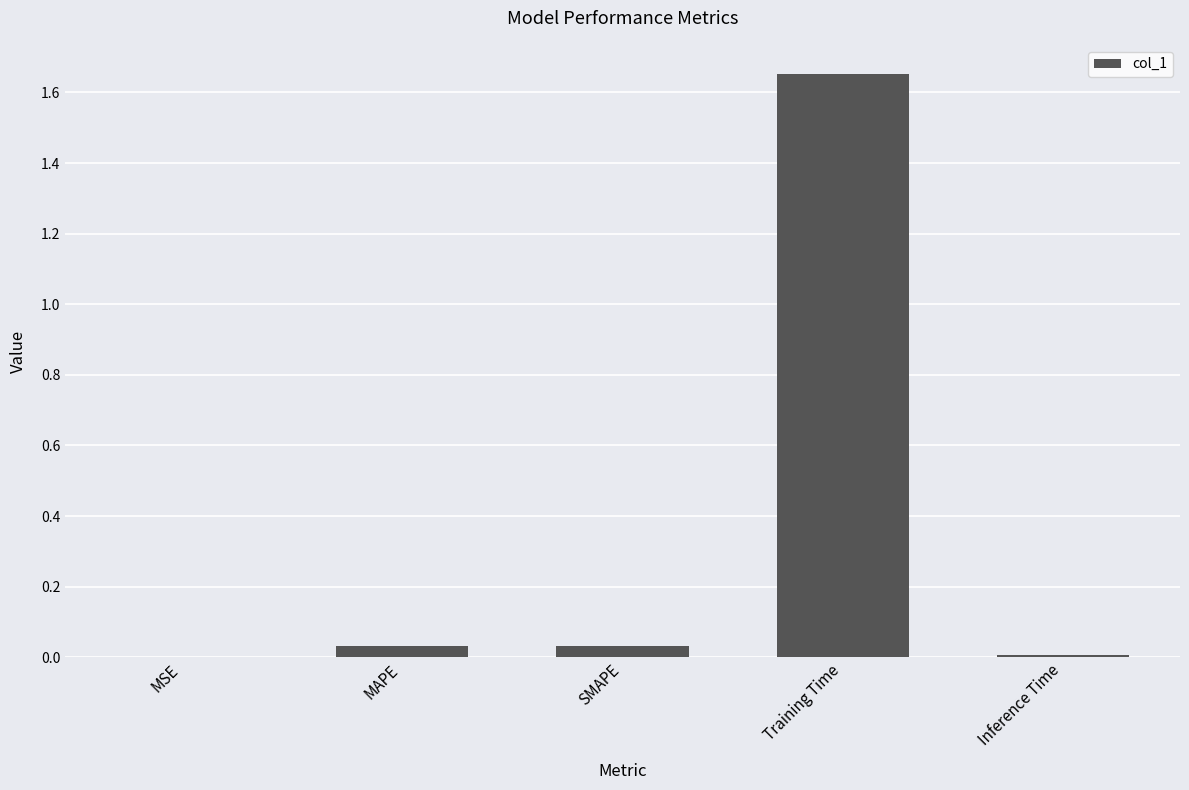

True or false: the data shows 0.0 at Inference Time.

True